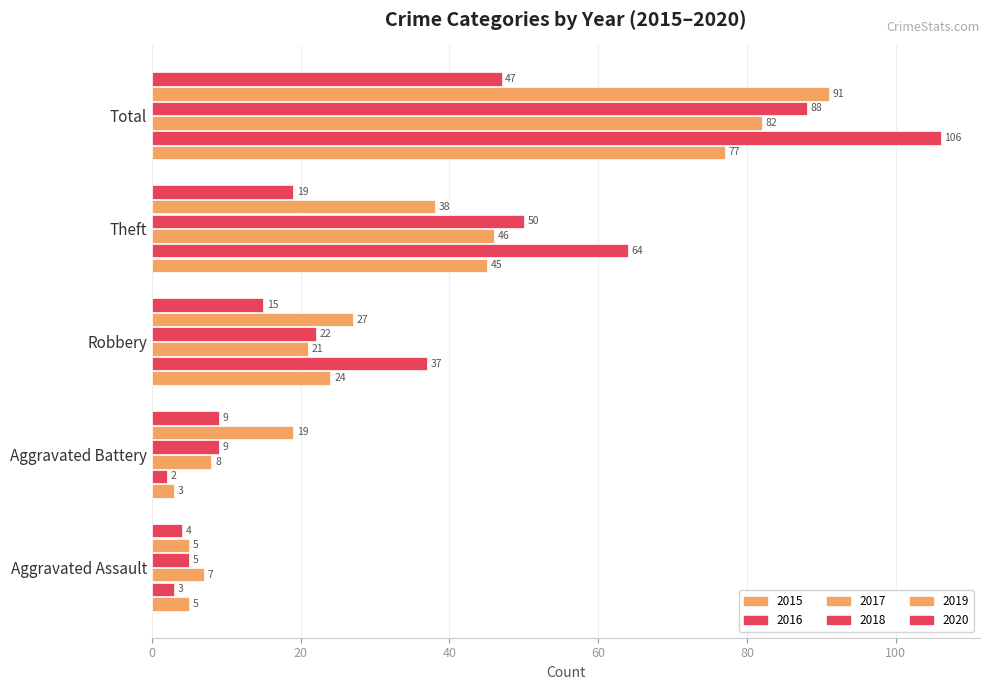

What is the greatest value displayed?

106